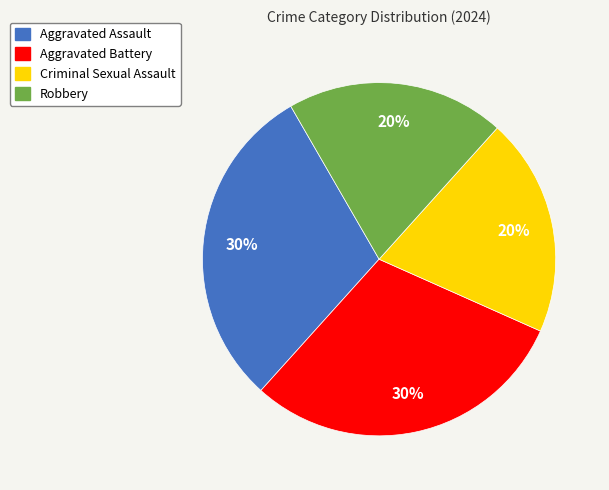

To the nearest percent, what percentage of the pie is Aggravated Assault?

30%